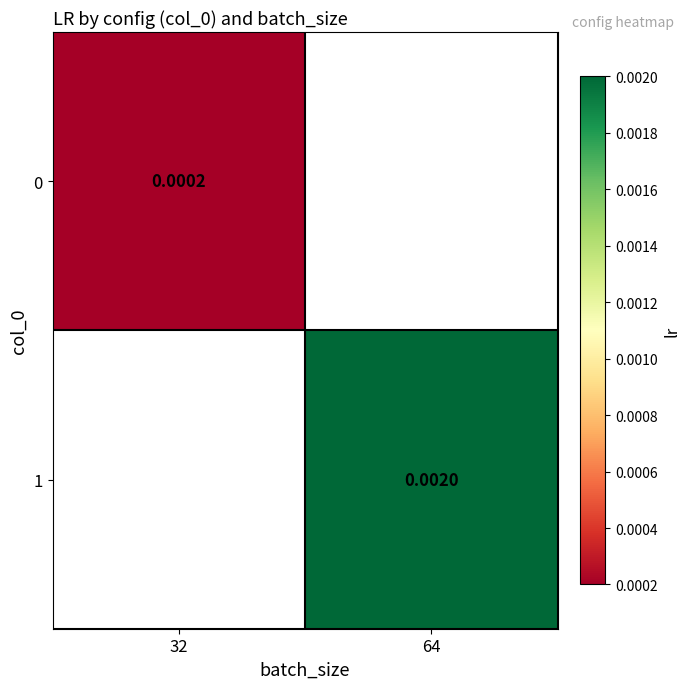

At how many categories does at least one series exceed 0?

2